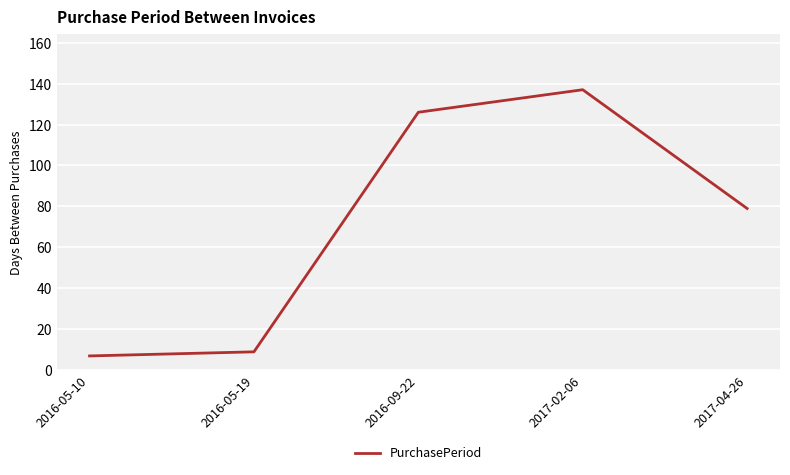

What position from the left is 2016-09-22?

3